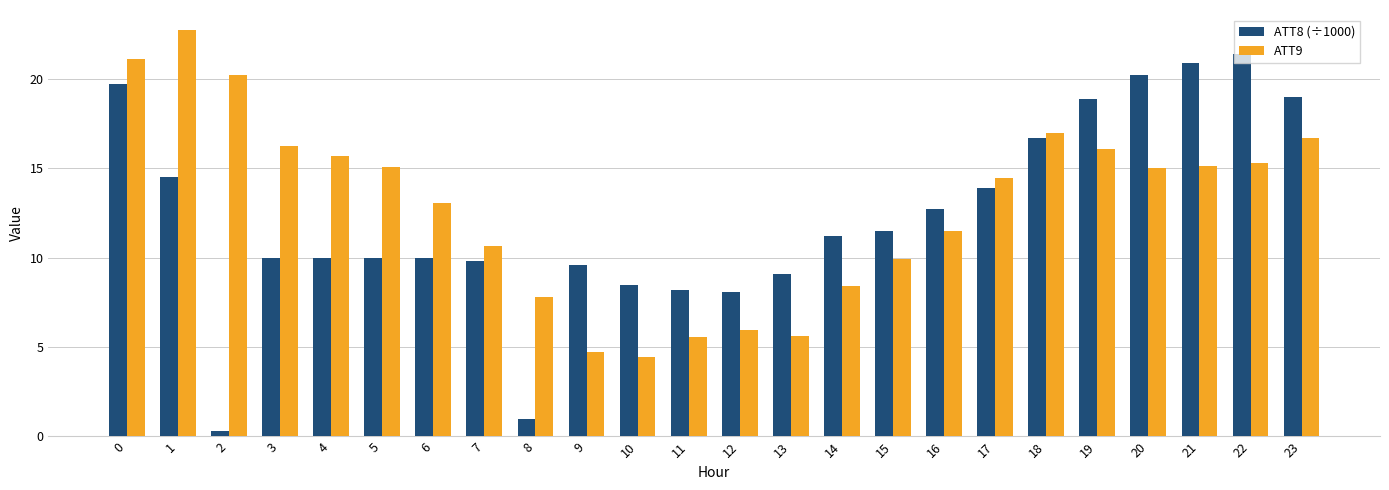

What is the maximum value for ATT8 (÷1000)?

21.4